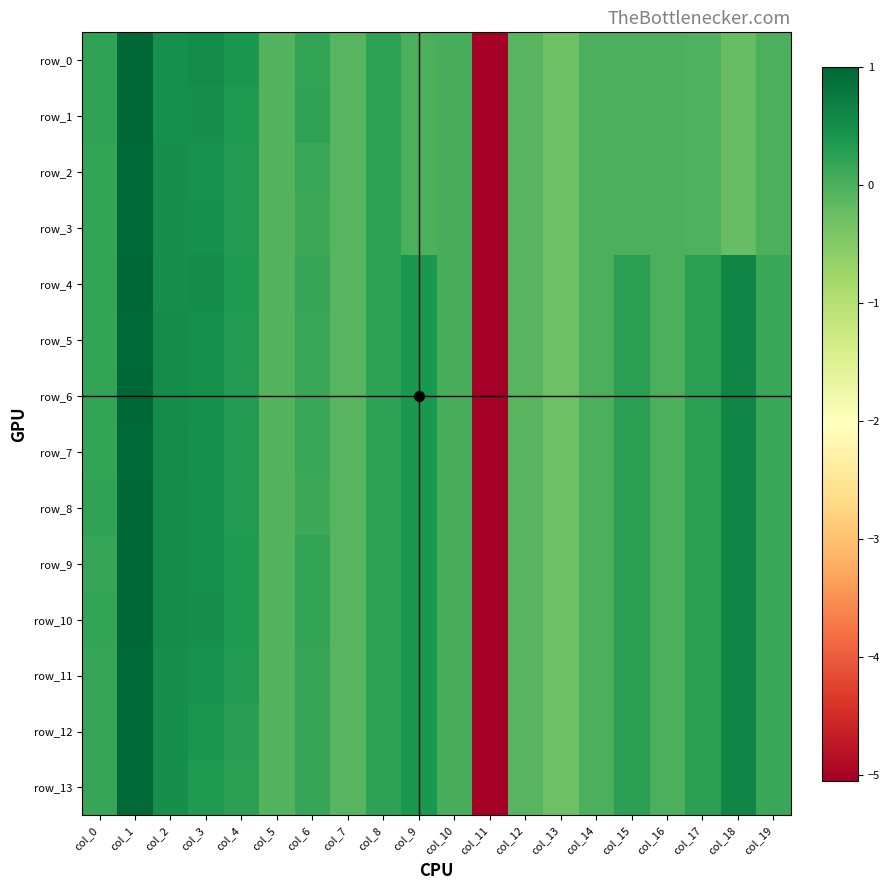

True or false: row_12 has a value of 1.5 at col_1.

False